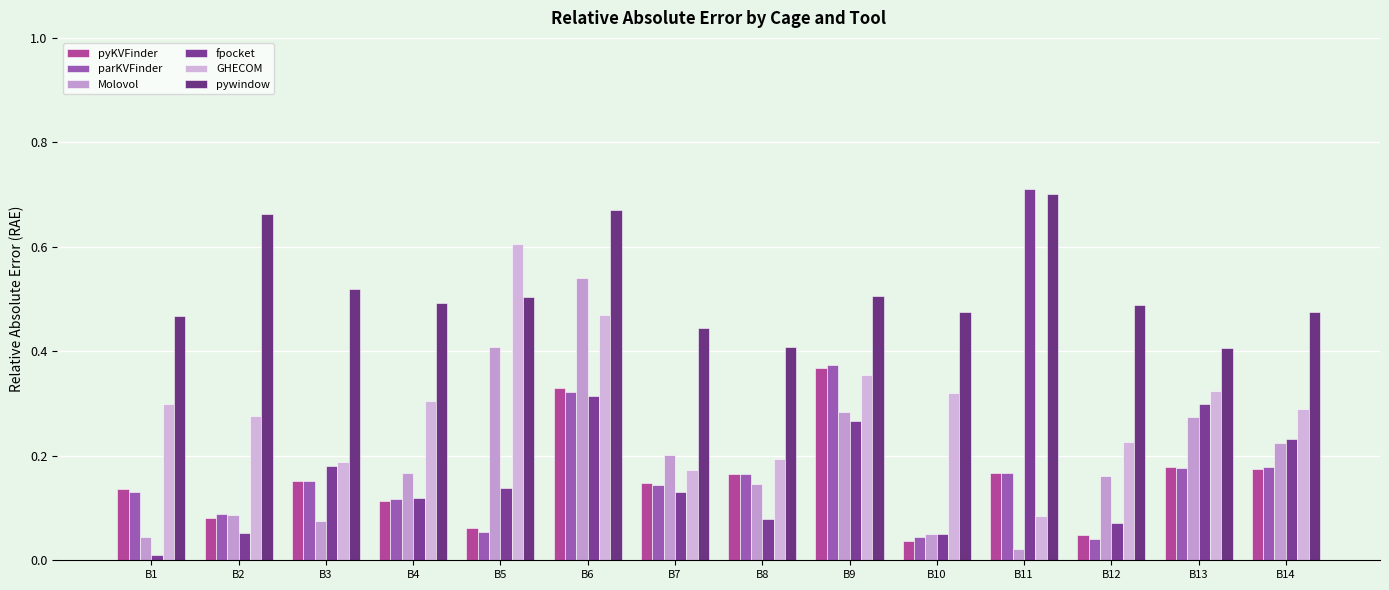

What is the value of the fpocket bar at the 5th from the left?

0.1